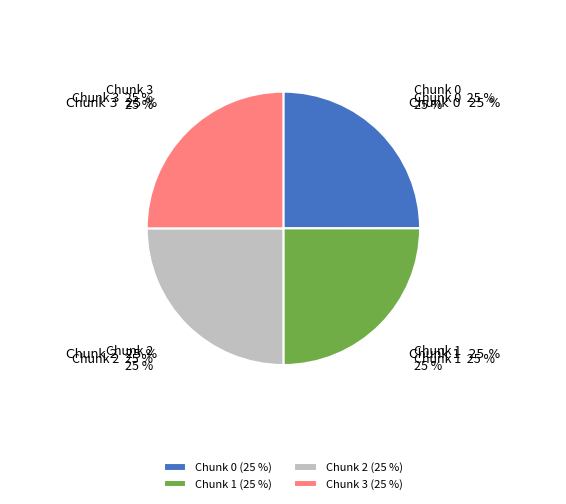

Count the number of slices in the pie.

4